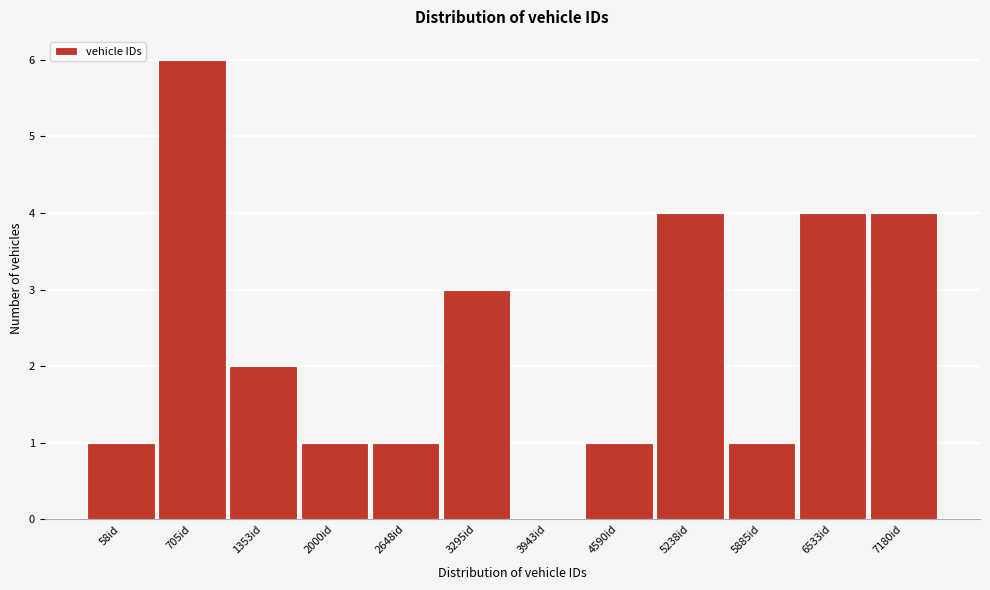

Reading left to right, what are all the values shown in this chart?

58id=1	705id=6	1353id=2	2000id=1	2648id=1	3295id=3	3943id=0	4590id=1	5238id=4	5885id=1	6533id=4	7180id=4